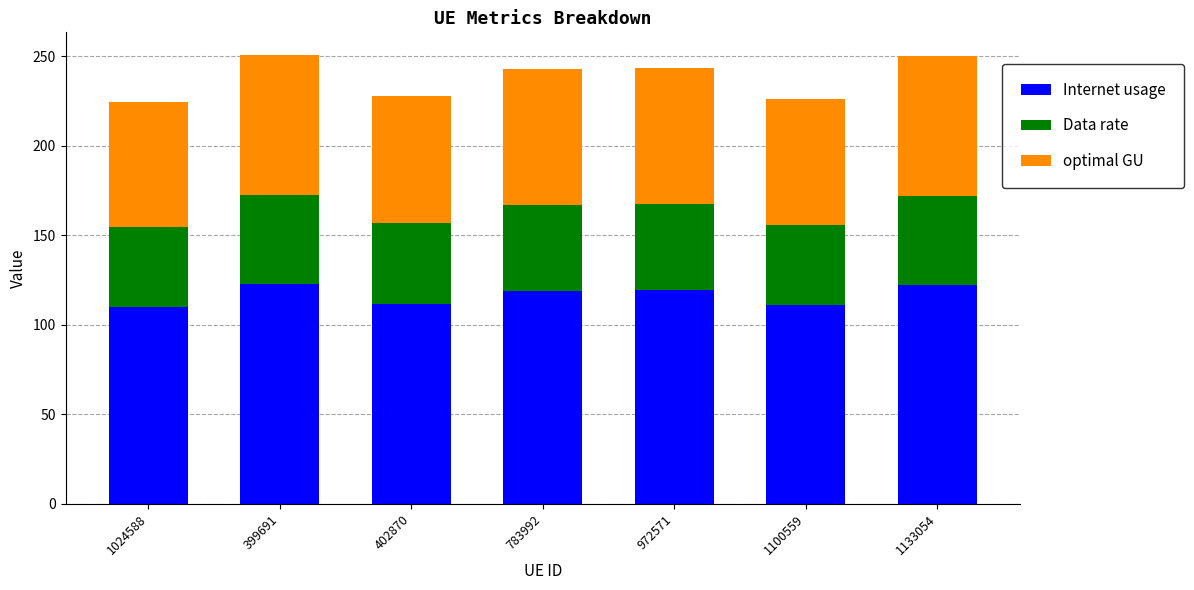

What is the maximum value for Internet usage?

122.9